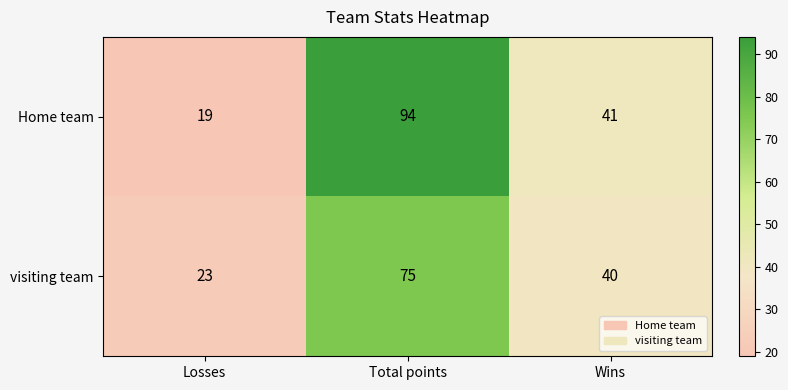

Rank the series at Wins from lowest to highest value.

visiting team, Home team